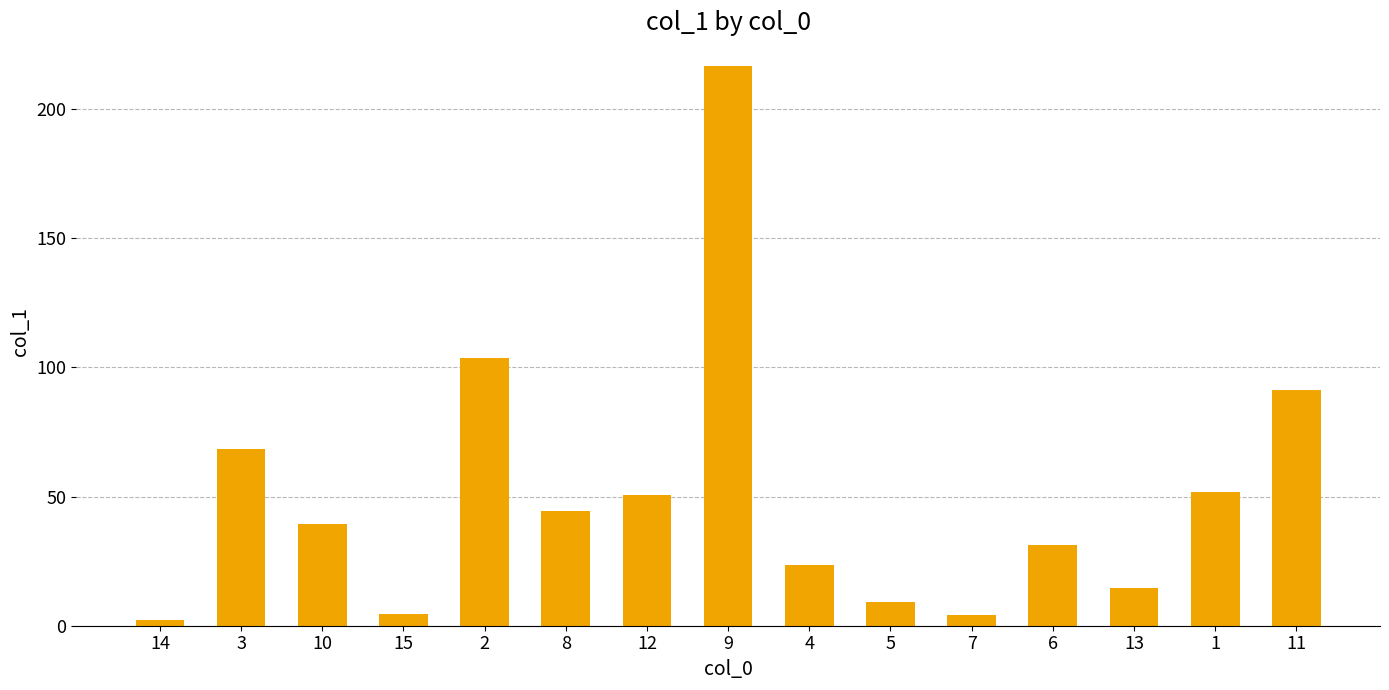

The value at 2 is 103.6. True or false?

True